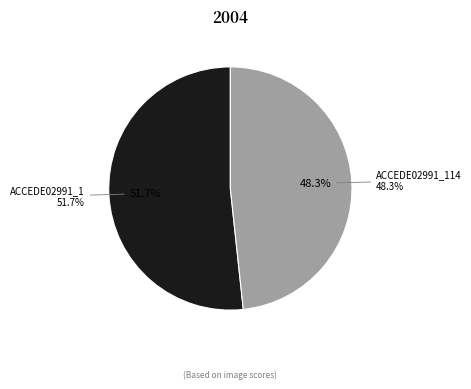

Combined, what portion of the pie is ACCEDE02991_1.png and ACCEDE02991_114.png?

100.0%